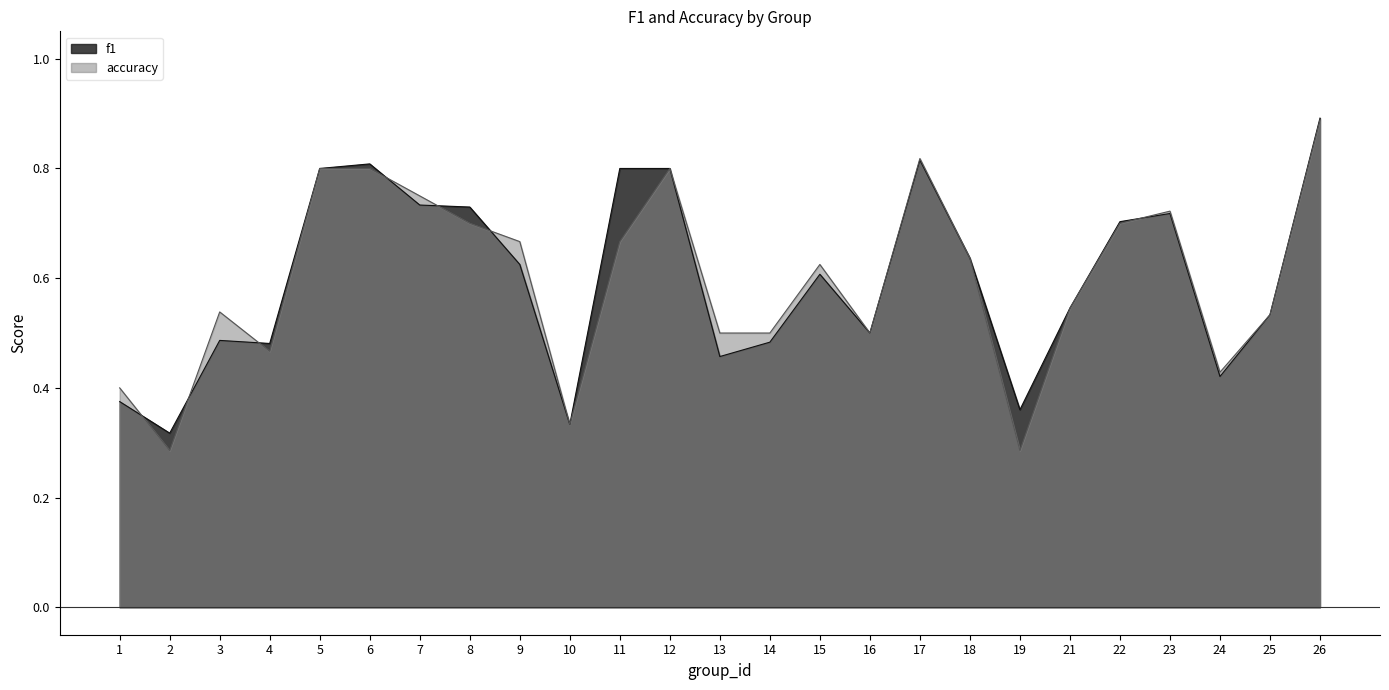

Where do f1 and accuracy first cross each other?

1 and 2